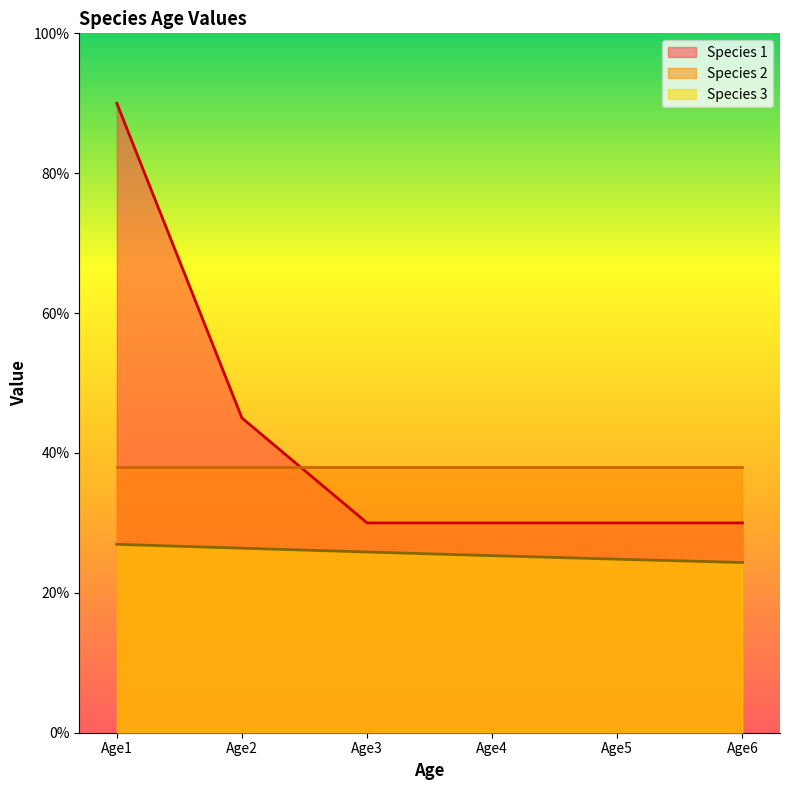

What is the difference between the maximum and second lowest values in the Species 1 series?

0.6